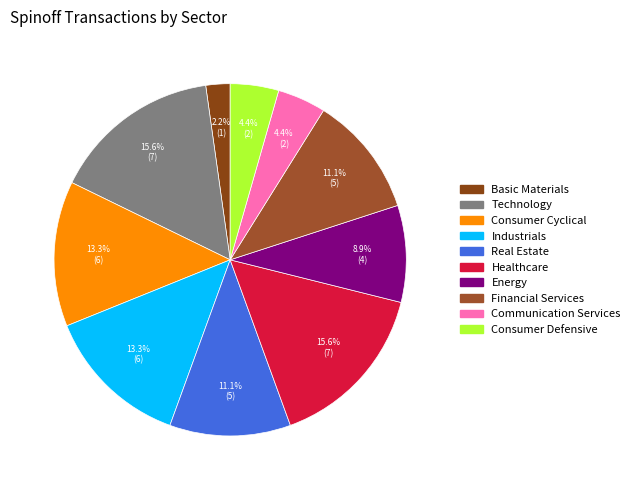

How many slices are in this pie chart?

10